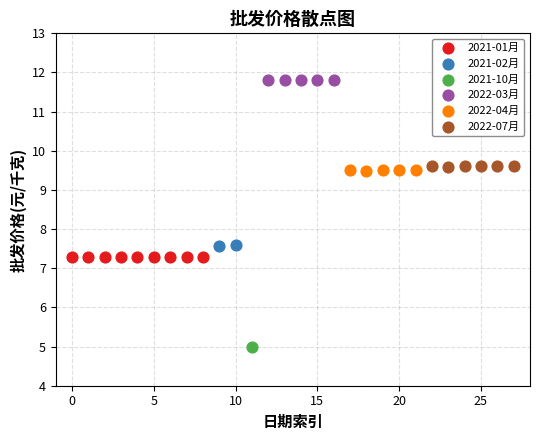

What are all the series names shown in the legend?

2021-01月, 2021-02月, 2021-10月, 2022-03月, 2022-04月, 2022-07月